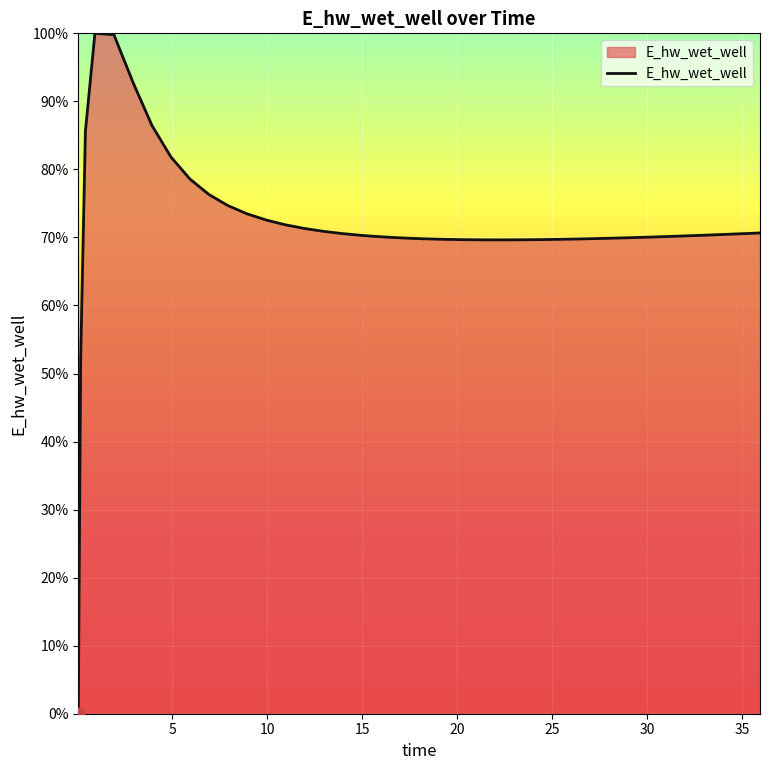

What is the maximum value shown in the chart?

100.0